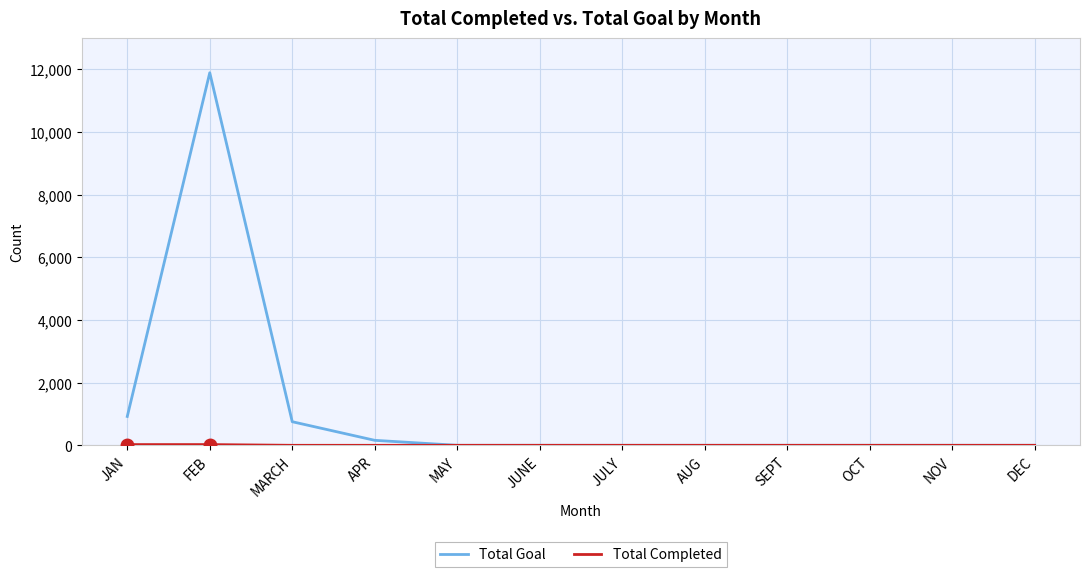

Which series has the widest spread of values?

Total Goal